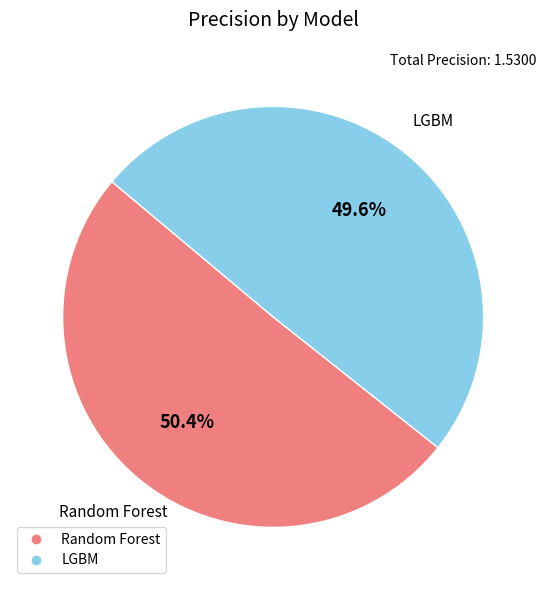

The LGBM slice represents 50% of the pie. True or false?

True